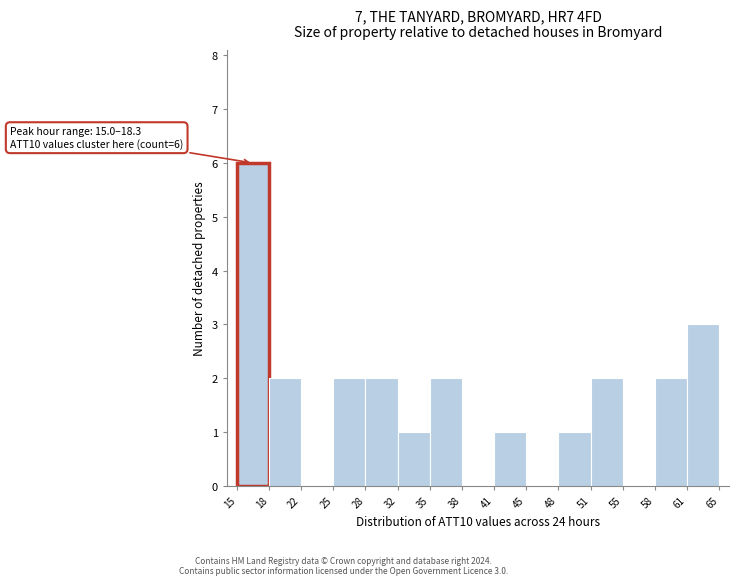

Which range on the x-axis has the tallest bar?

15 to 18